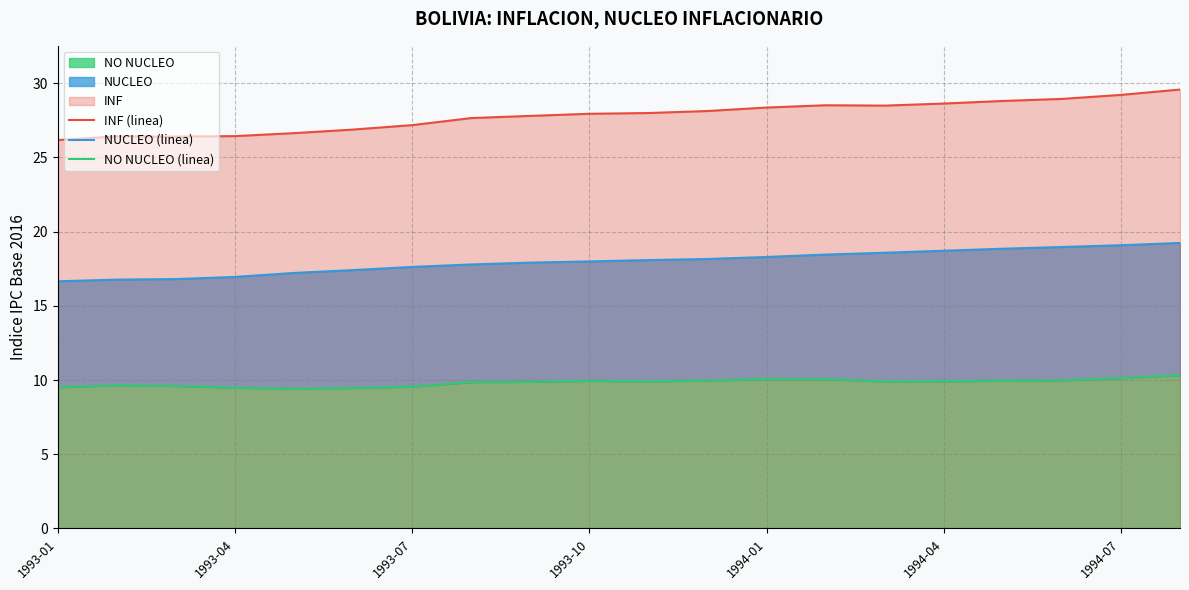

What is the sum of the NO NUCLEO (linea) values at 16 and 11?

19.9